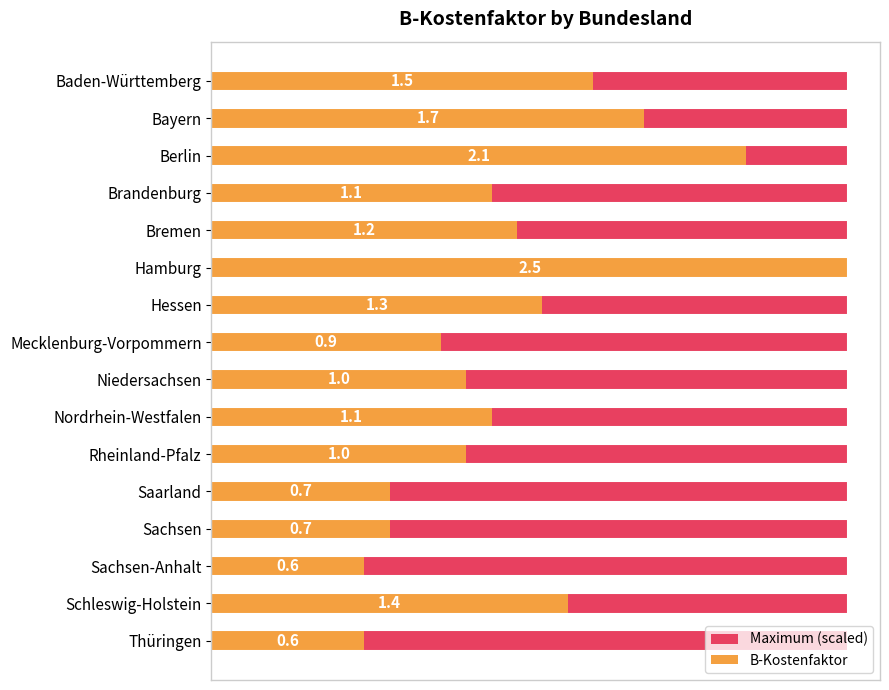

Between 0.5 and 0.0, which is larger?

0.5